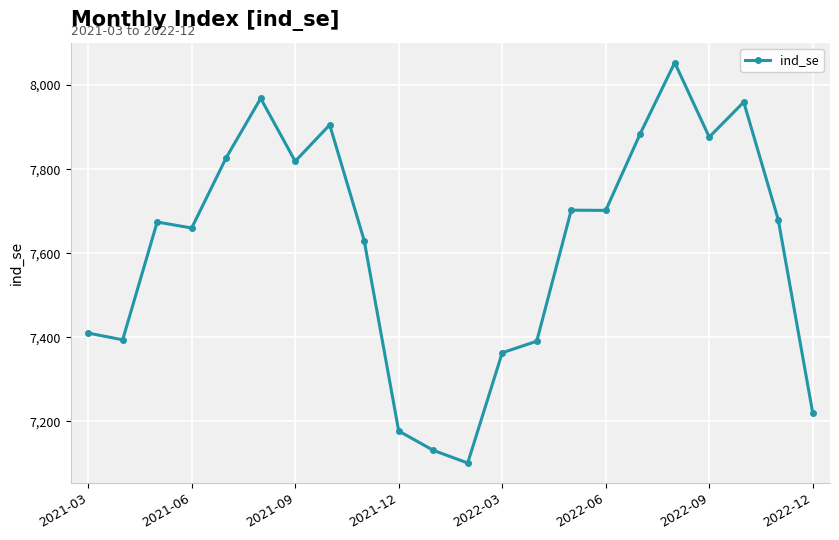

What is the value of the 2nd point from the left?

7394.2